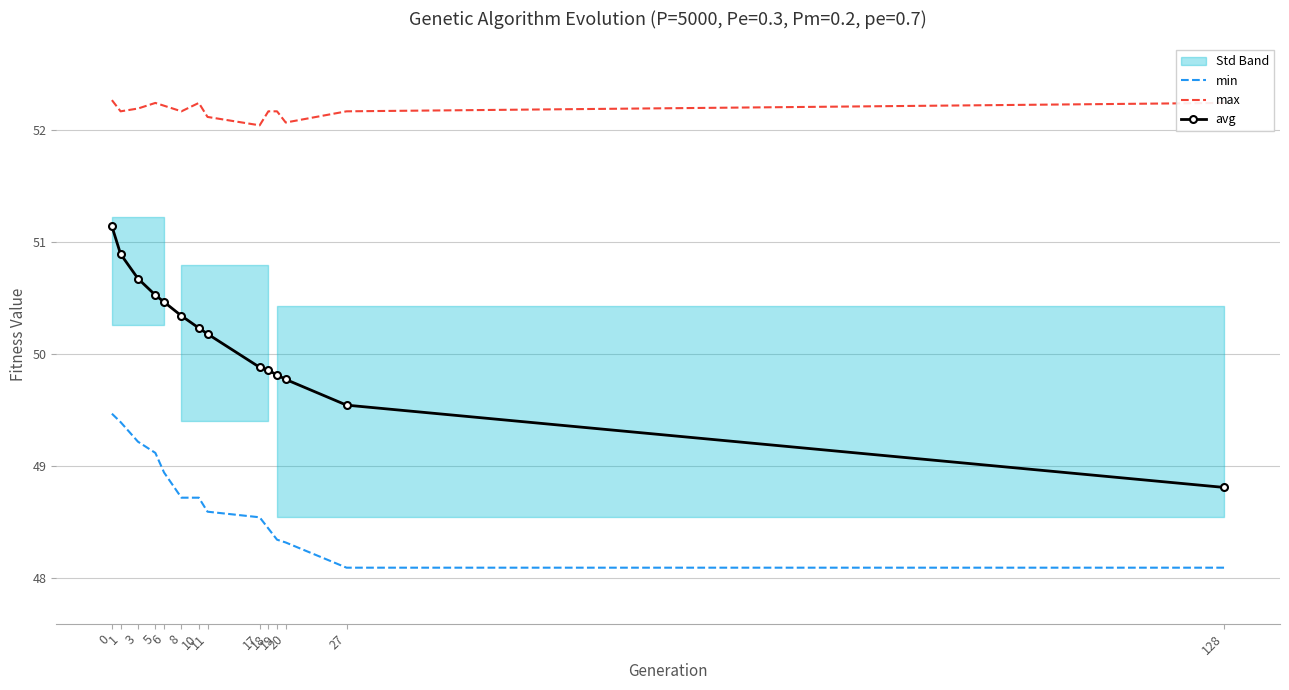

True or false: max and min cross at least once.

False